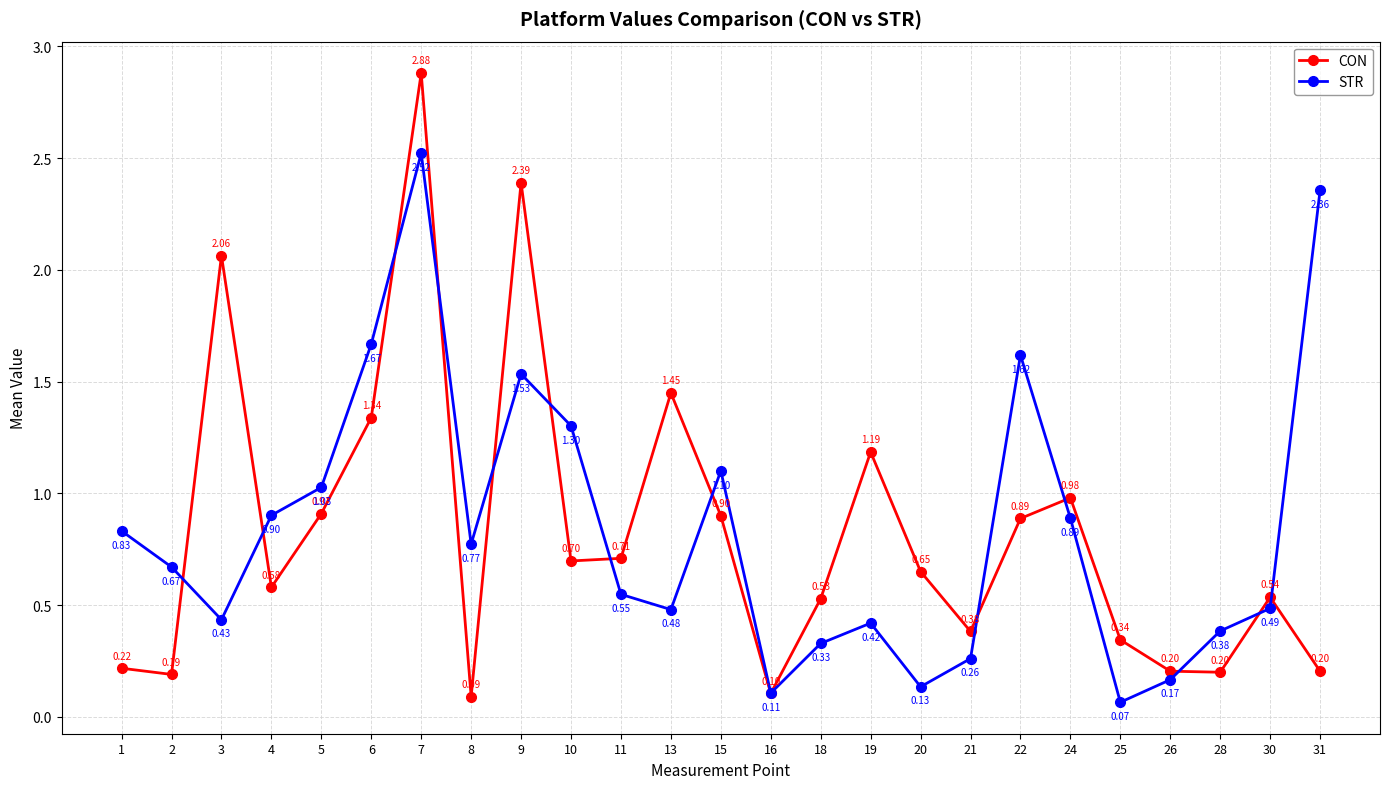

Is it true that CON equals 0.1 at 28?

False